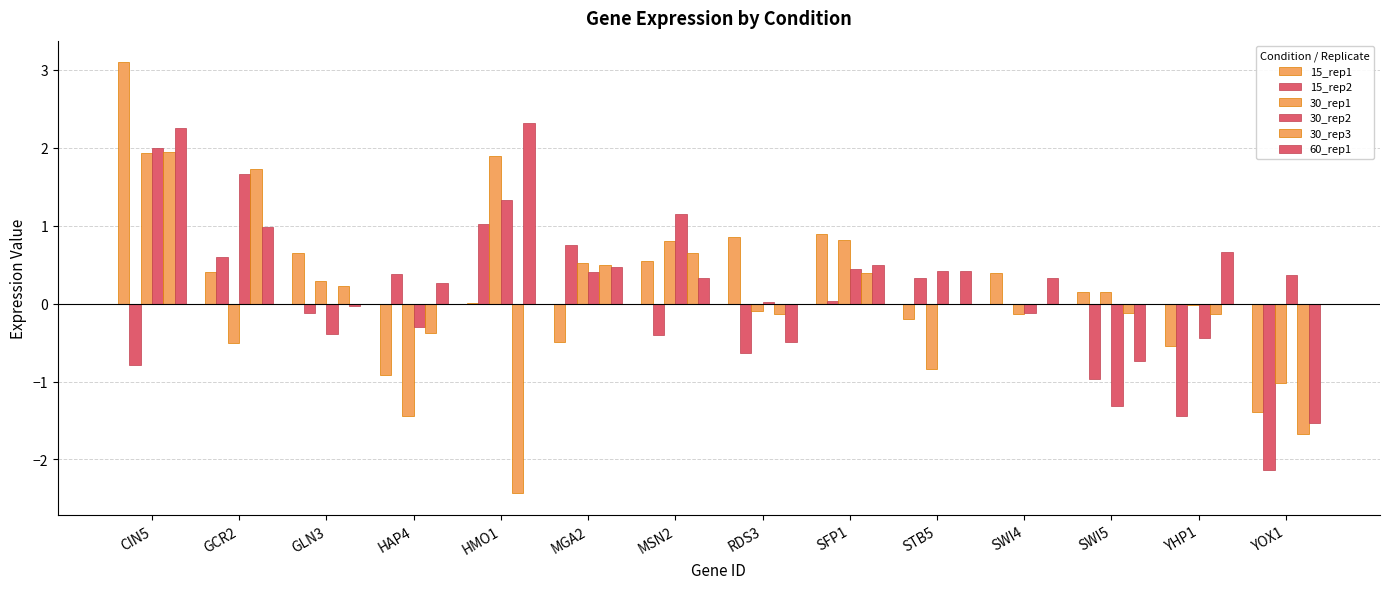

List the series in order of their peak value, lowest first.

15_rep2, 30_rep1, 30_rep3, 30_rep2, 60_rep1, 15_rep1